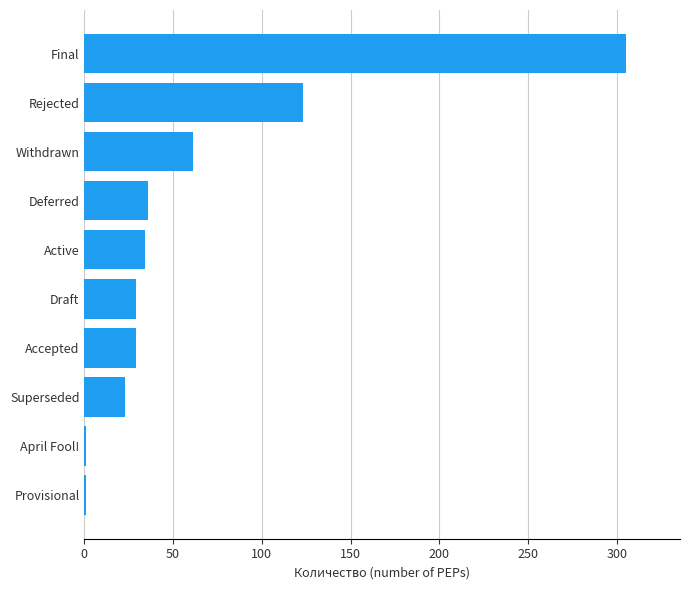

The value at Rejected is 66. True or false?

False